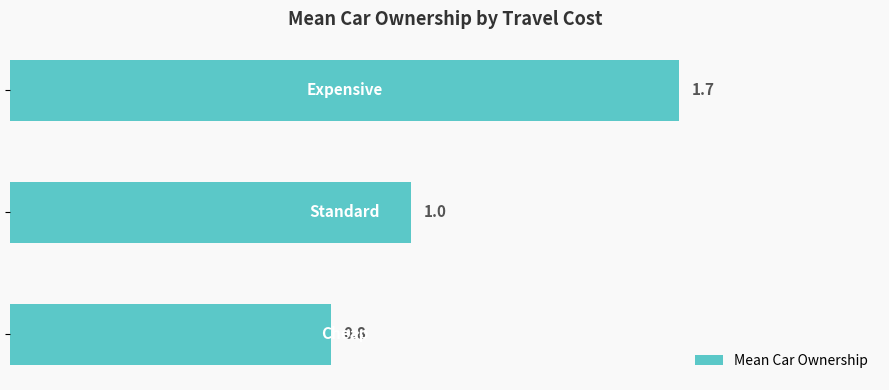

What is the minimum value shown in the chart?

0.8